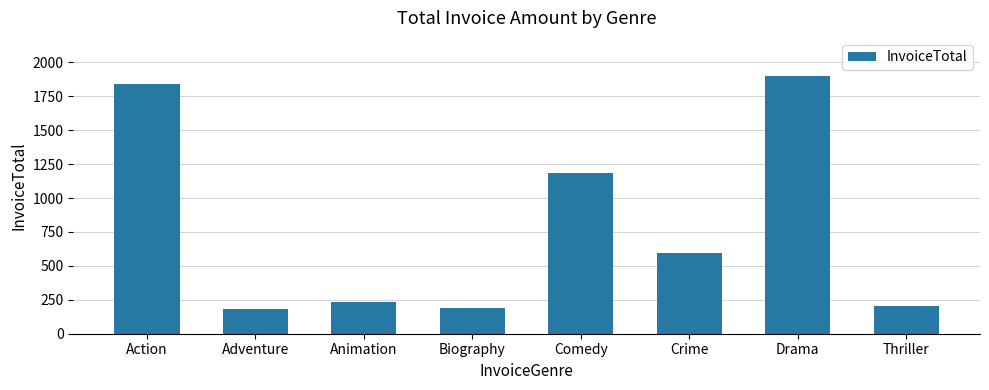

At which label is the value closest to 1039?

Comedy